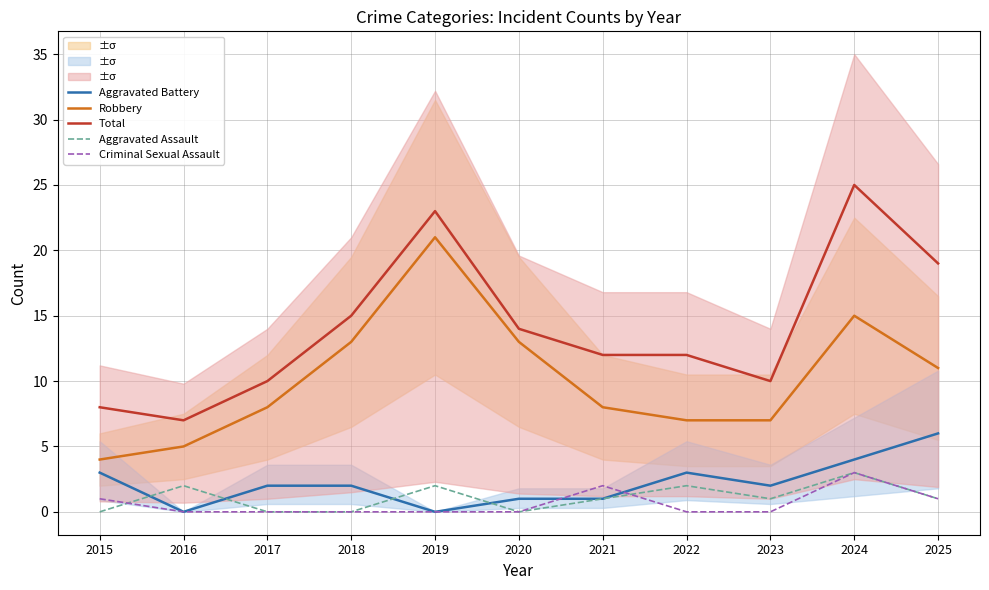

How many data points does each series have?

11